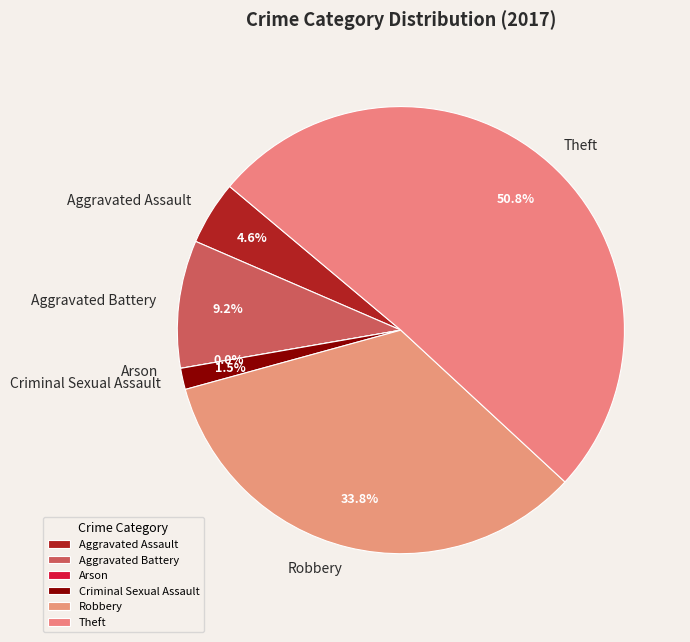

The Aggravated Assault slice represents 1% of the pie. True or false?

False